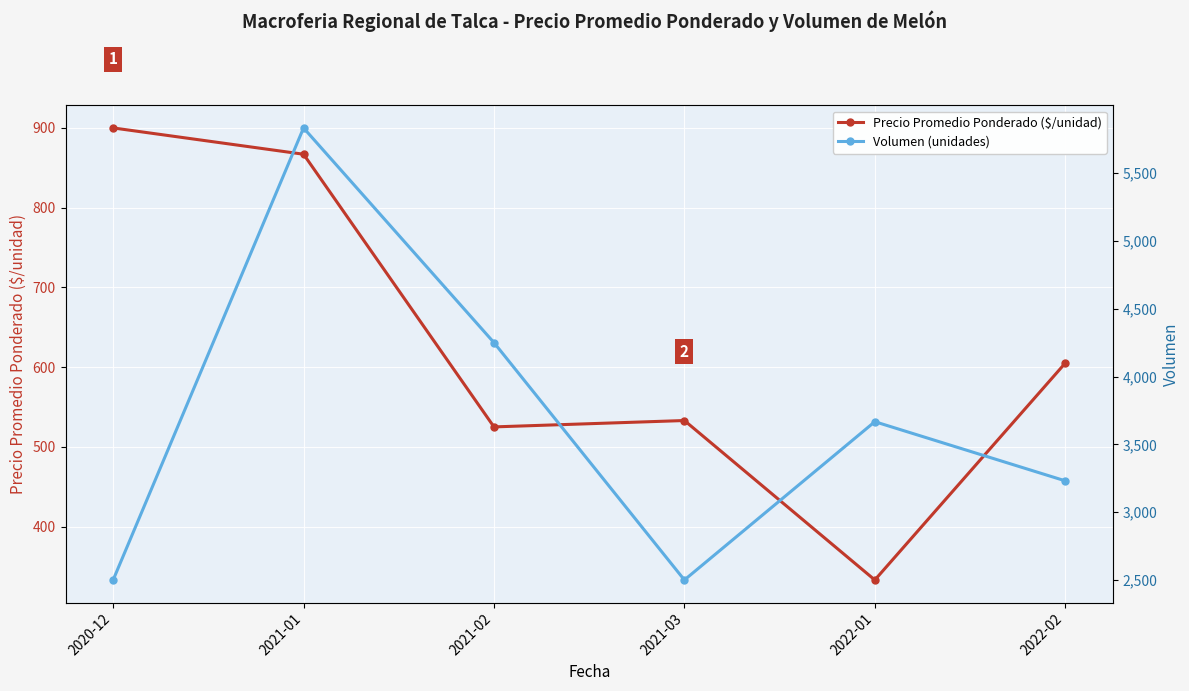

Reading right to left, extract all data points from this chart.

Precio Promedio Ponderado ($/unidad): 2022-02=605	2022-01=333	2021-03=533	2021-02=525	2021-01=867	2020-12=900
Volumen (unidades): 2022-02=3231	2022-01=3667	2021-03=2500	2021-02=4250	2021-01=5833	2020-12=2500